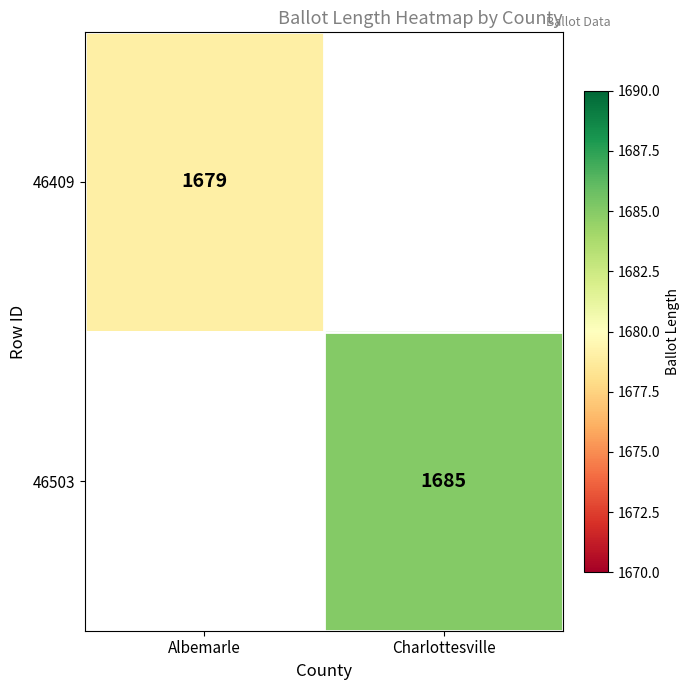

At which category does the chart reach its minimum across all series?

Albemarle